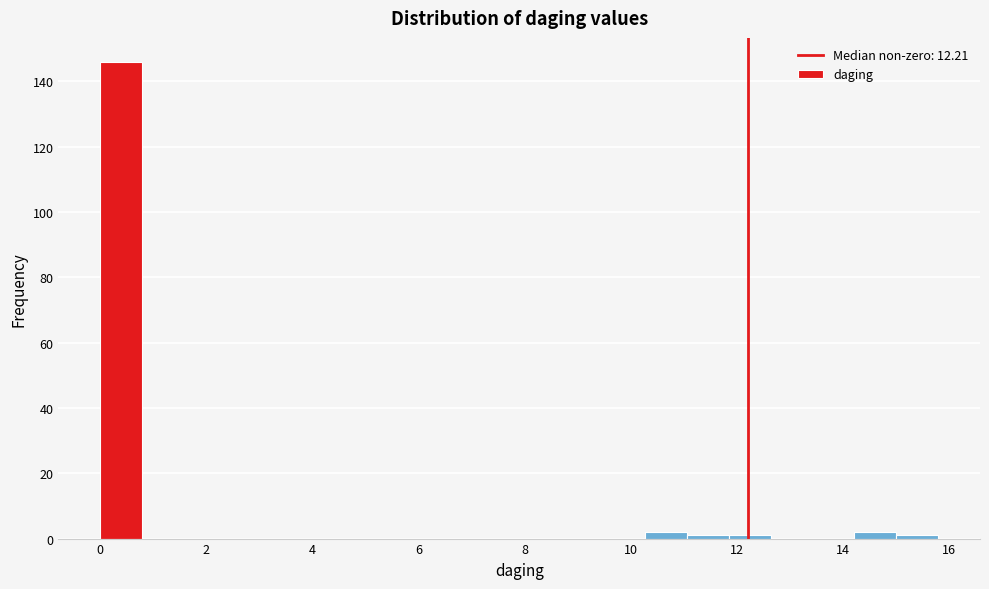

Around what value on the x-axis is the tallest bar? Give the approximate position of its centre, as read against the axis.

0.4